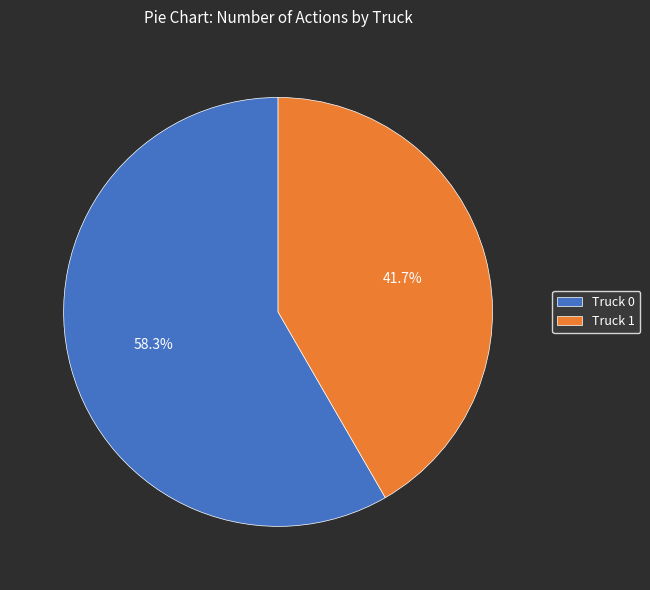

Rank the categories by value from lowest to highest.

Truck 1, Truck 0